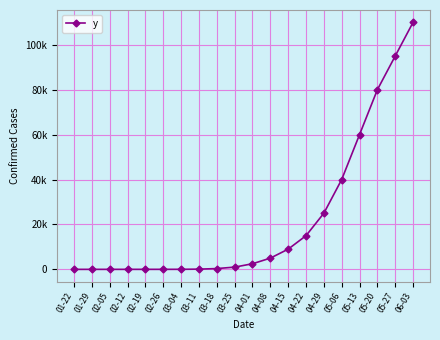

Does the chart have visible grid lines?

Yes